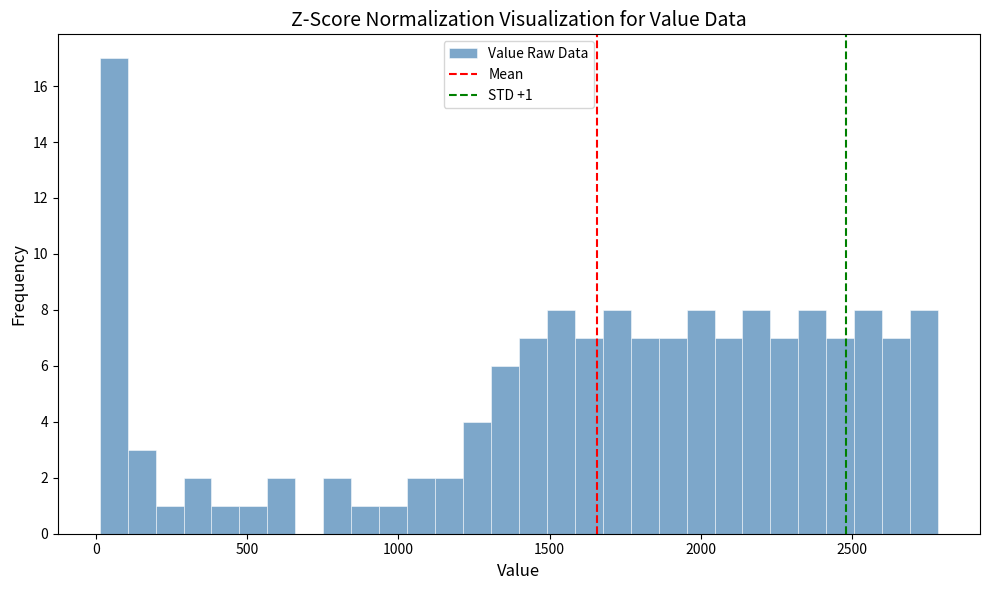

Around what value on the x-axis is the tallest bar? Give the approximate position of its centre, as read against the axis.

50